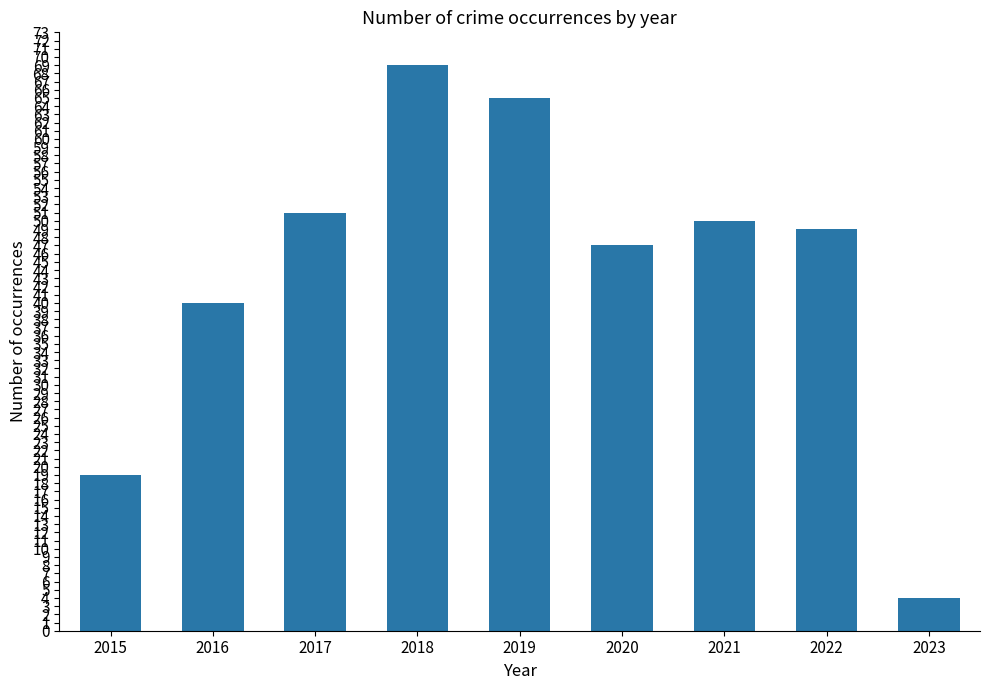

Does the chart contain stacked bars?

No